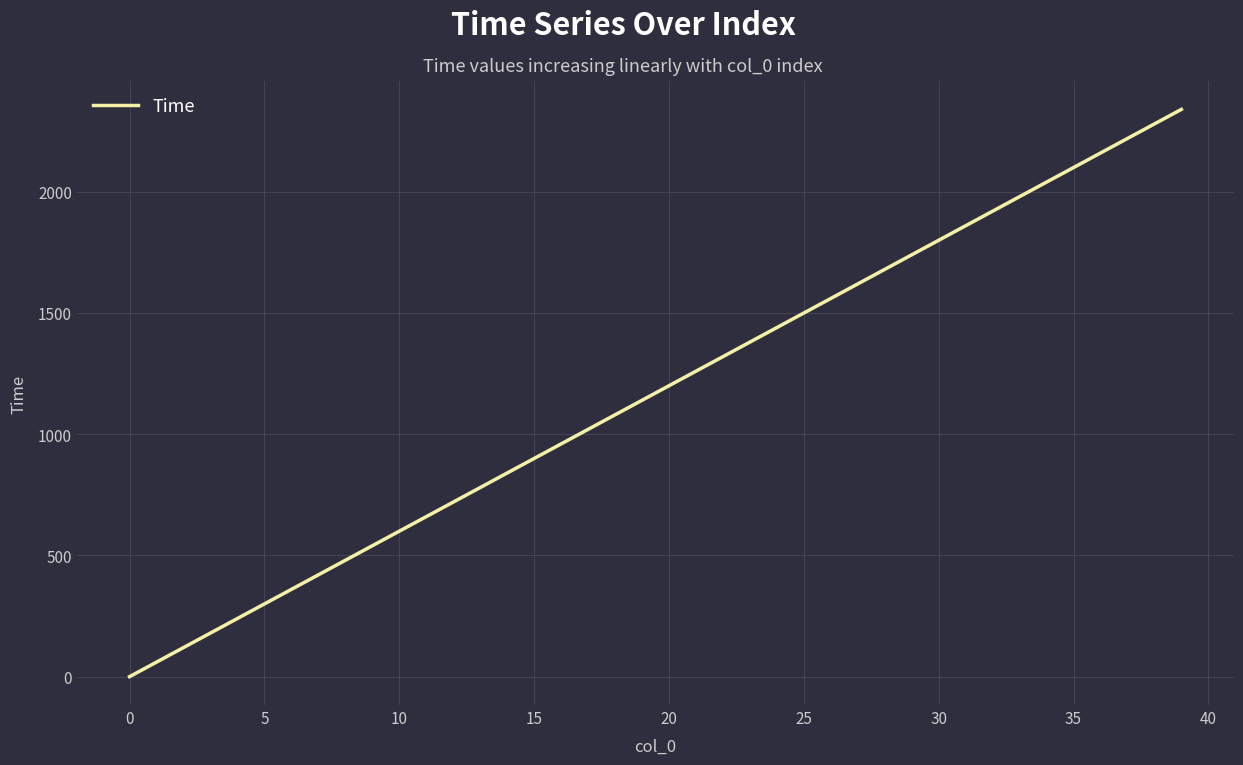

What is the difference between the maximum and minimum values?

2340